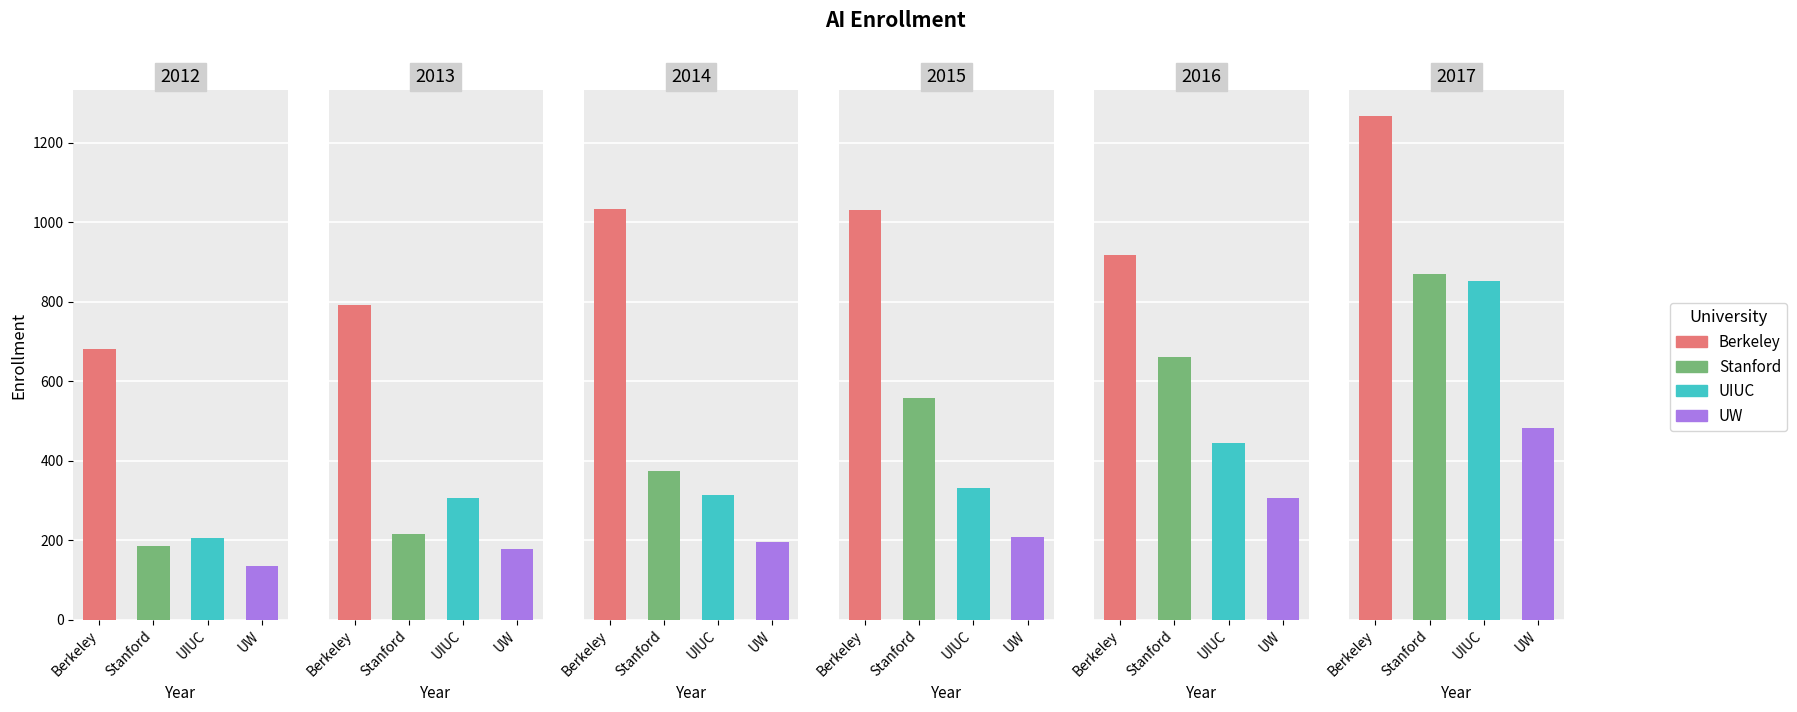

What is the value of the UW bar at the 6th from the left?

483